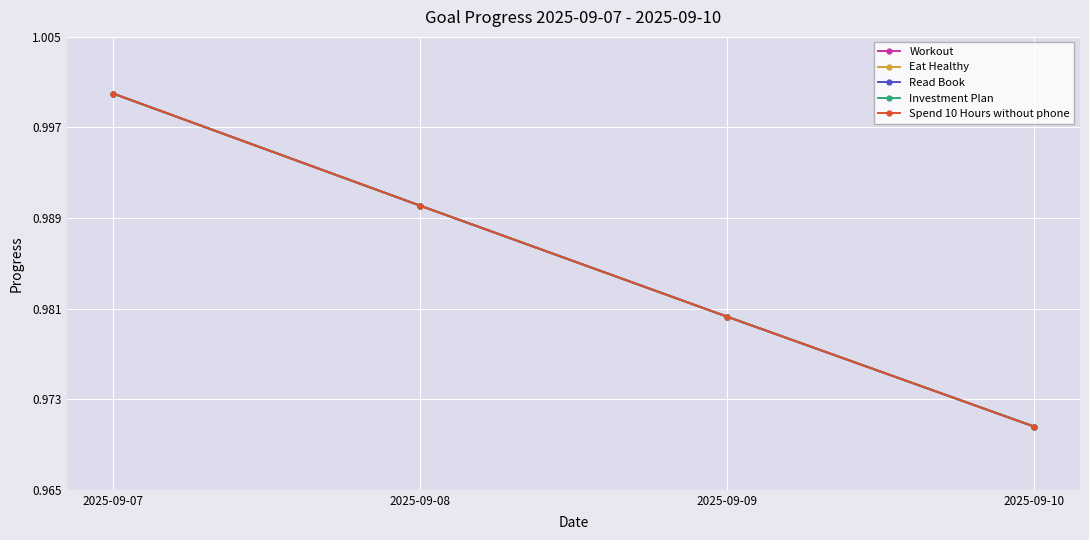

Reading left to right, what are all the values shown in this chart?

Workout: 2025-09-07=1.0	2025-09-08=1.0	2025-09-09=1.0	2025-09-10=1.0
Eat Healthy: 2025-09-07=1.0	2025-09-08=1.0	2025-09-09=1.0	2025-09-10=1.0
Read Book: 2025-09-07=1.0	2025-09-08=1.0	2025-09-09=1.0	2025-09-10=1.0
Investment Plan: 2025-09-07=1.0	2025-09-08=1.0	2025-09-09=1.0	2025-09-10=1.0
Spend 10 Hours without phone: 2025-09-07=1.0	2025-09-08=1.0	2025-09-09=1.0	2025-09-10=1.0